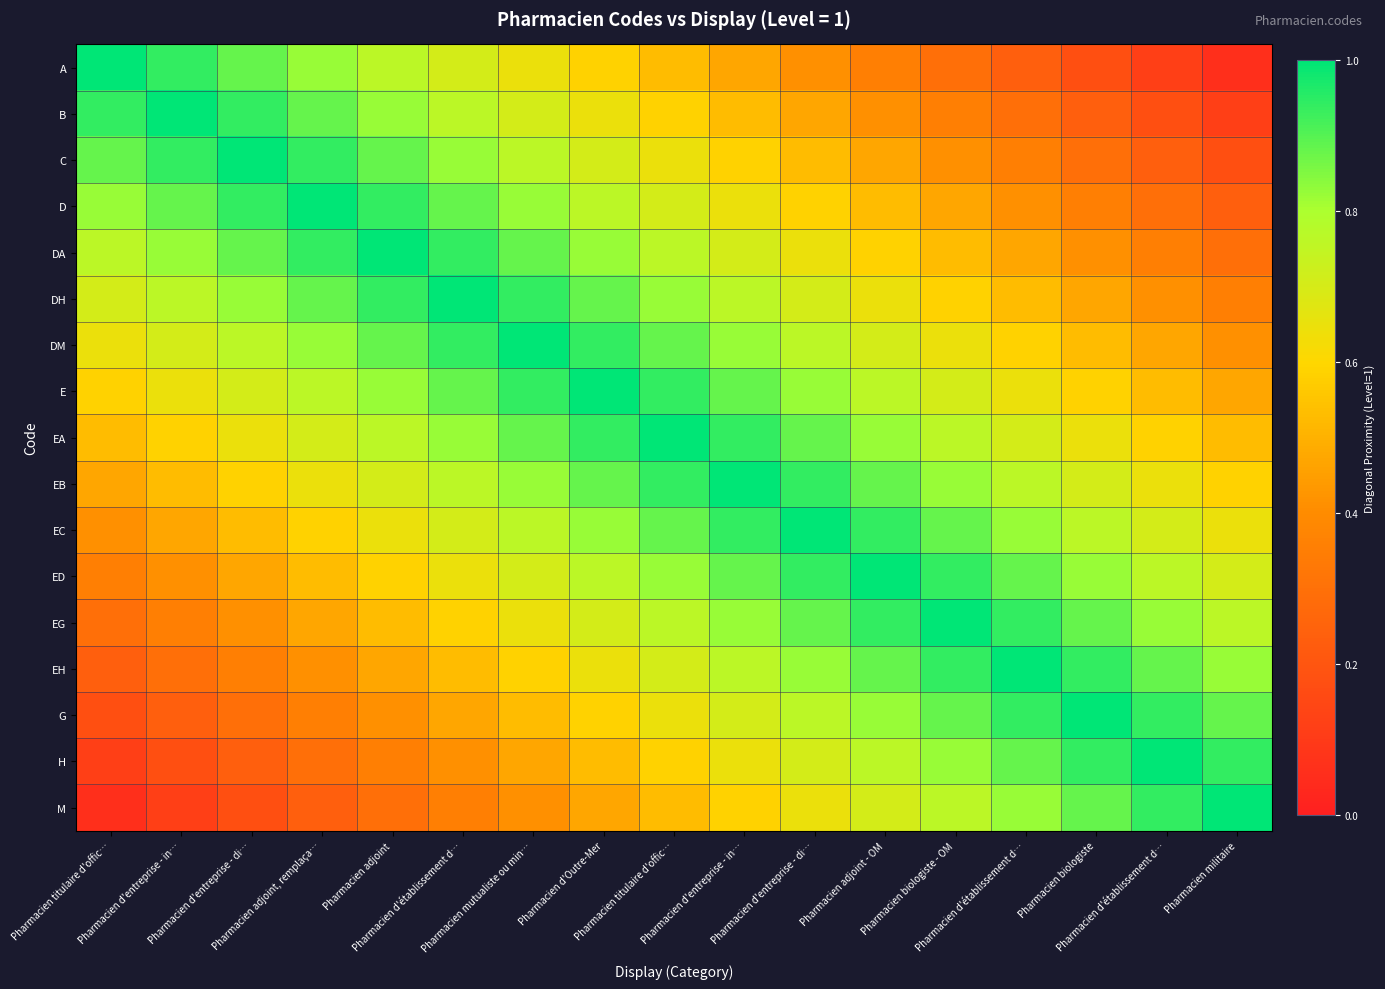

At how many categories does at least one series exceed 0?

17